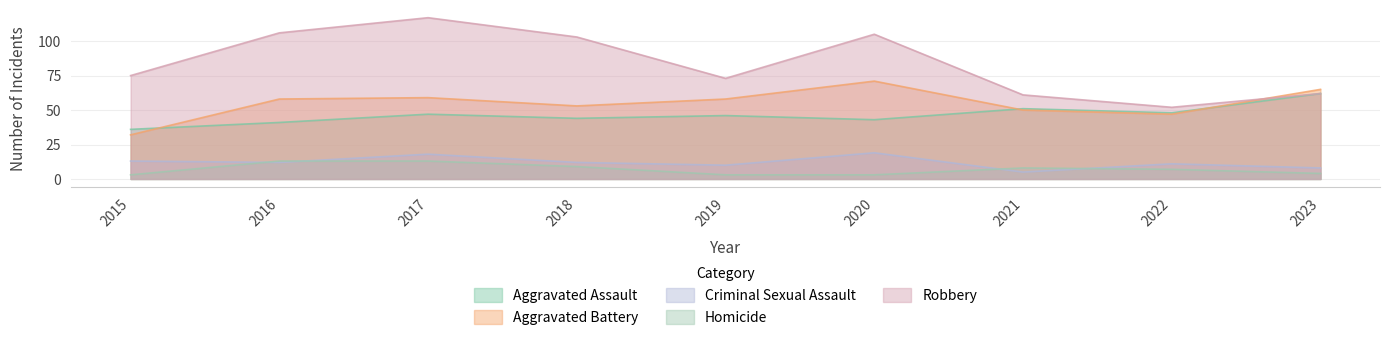

At which category does the chart reach its peak across all series?

2017